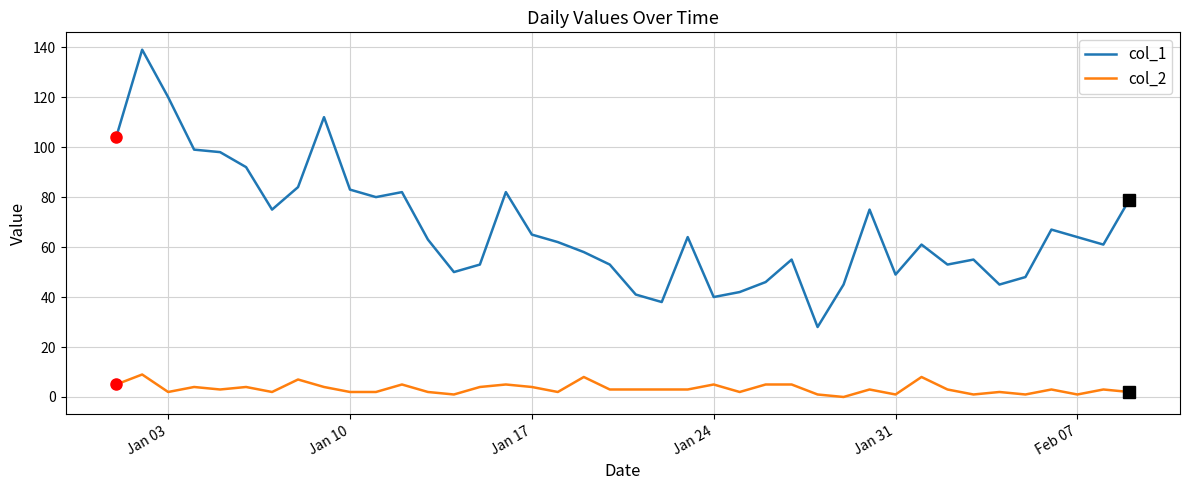

List the series in order of their overall mean, lowest first.

col_2, col_1